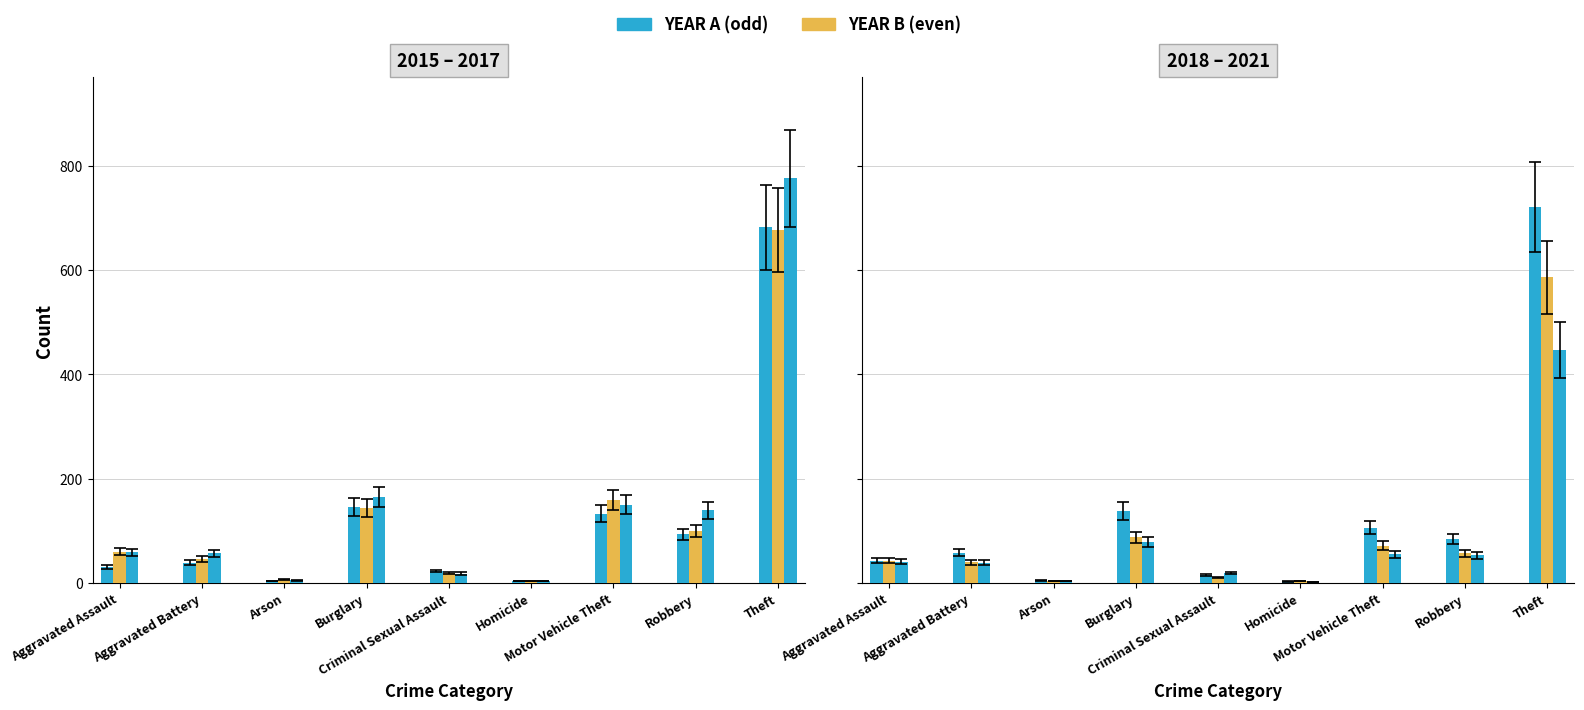

Between Arson and Theft, which is larger?

Theft